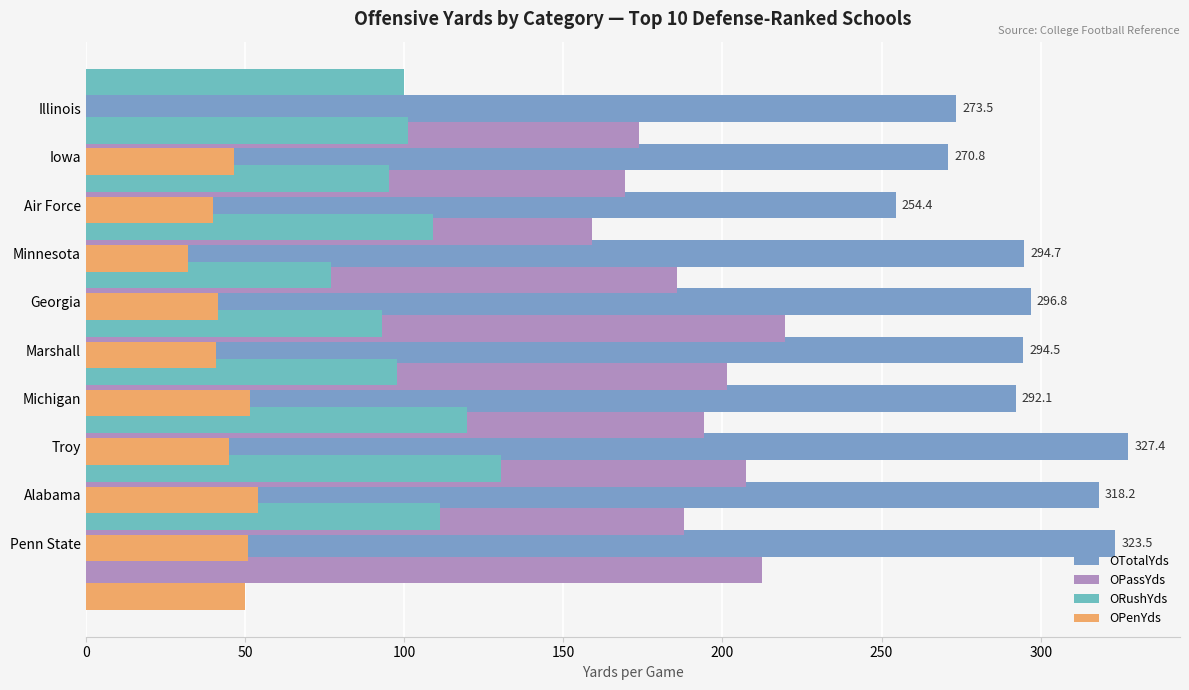

What is the maximum value for OPenYds?

54.1